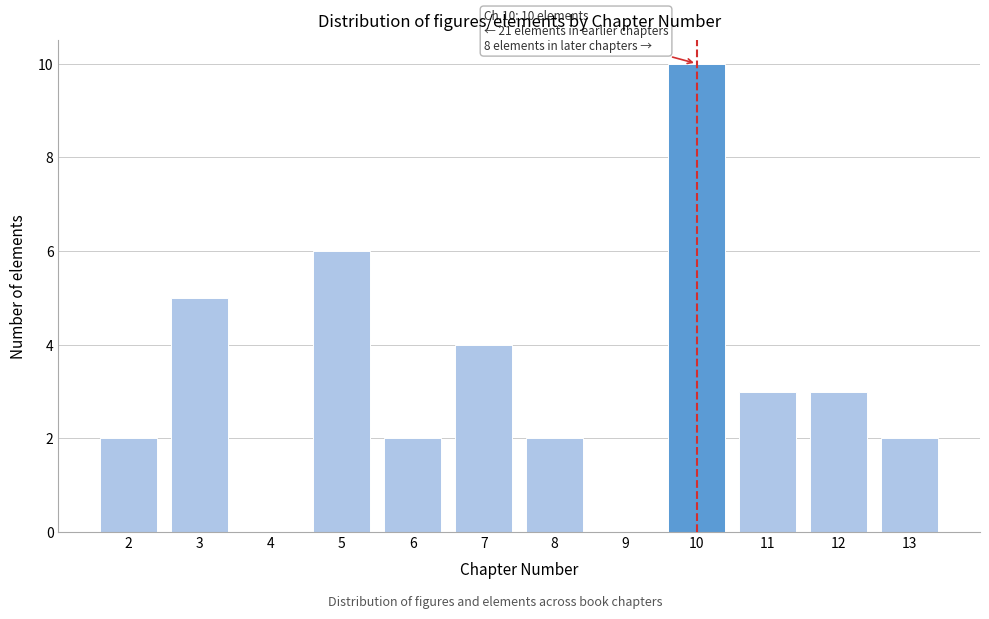

Reading left to right, transcribe all the data shown in this chart.

2=2	3=5	4=0	5=6	6=2	7=4	8=2	9=0	10=10	11=3	12=3	13=2